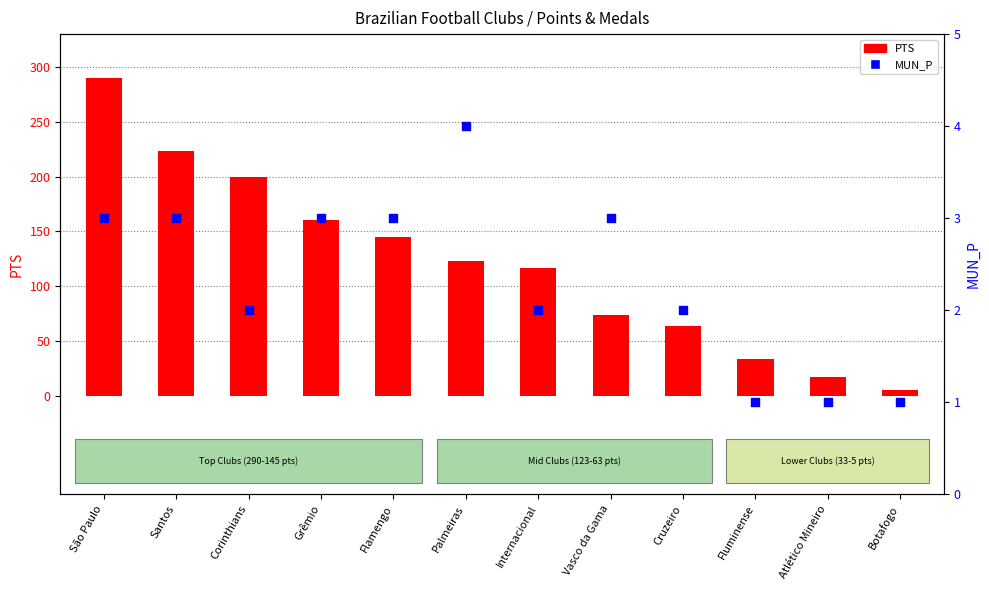

Which series contains the lowest Y value?

MUN_P